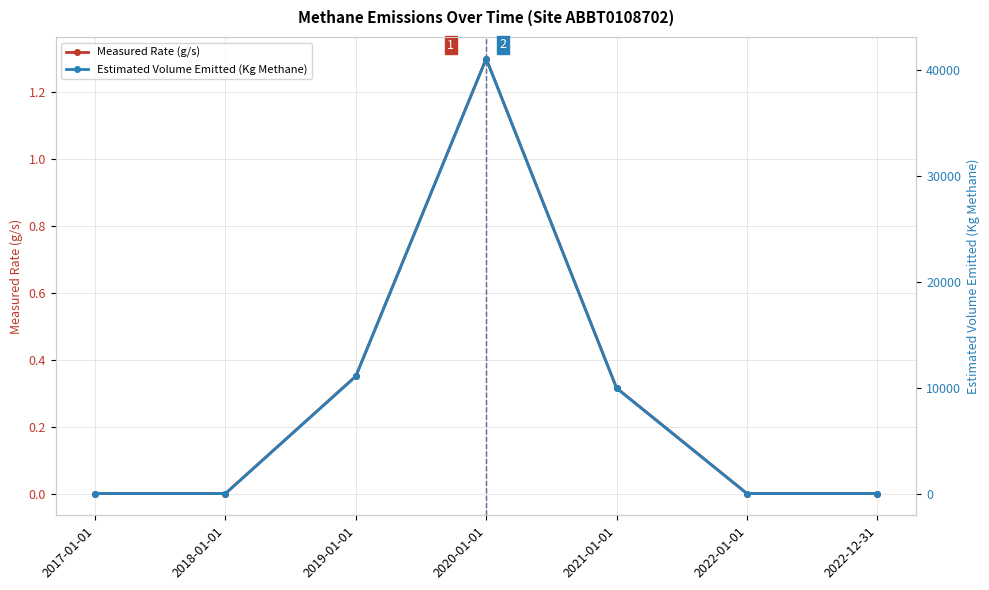

What are all the series names shown in the legend?

Measured Rate (g/s), Estimated Volume Emitted (Kg Methane)